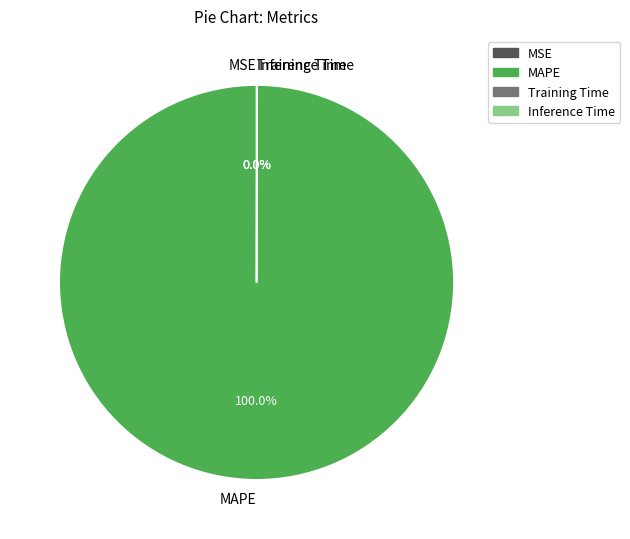

Which slice is the largest?

MAPE